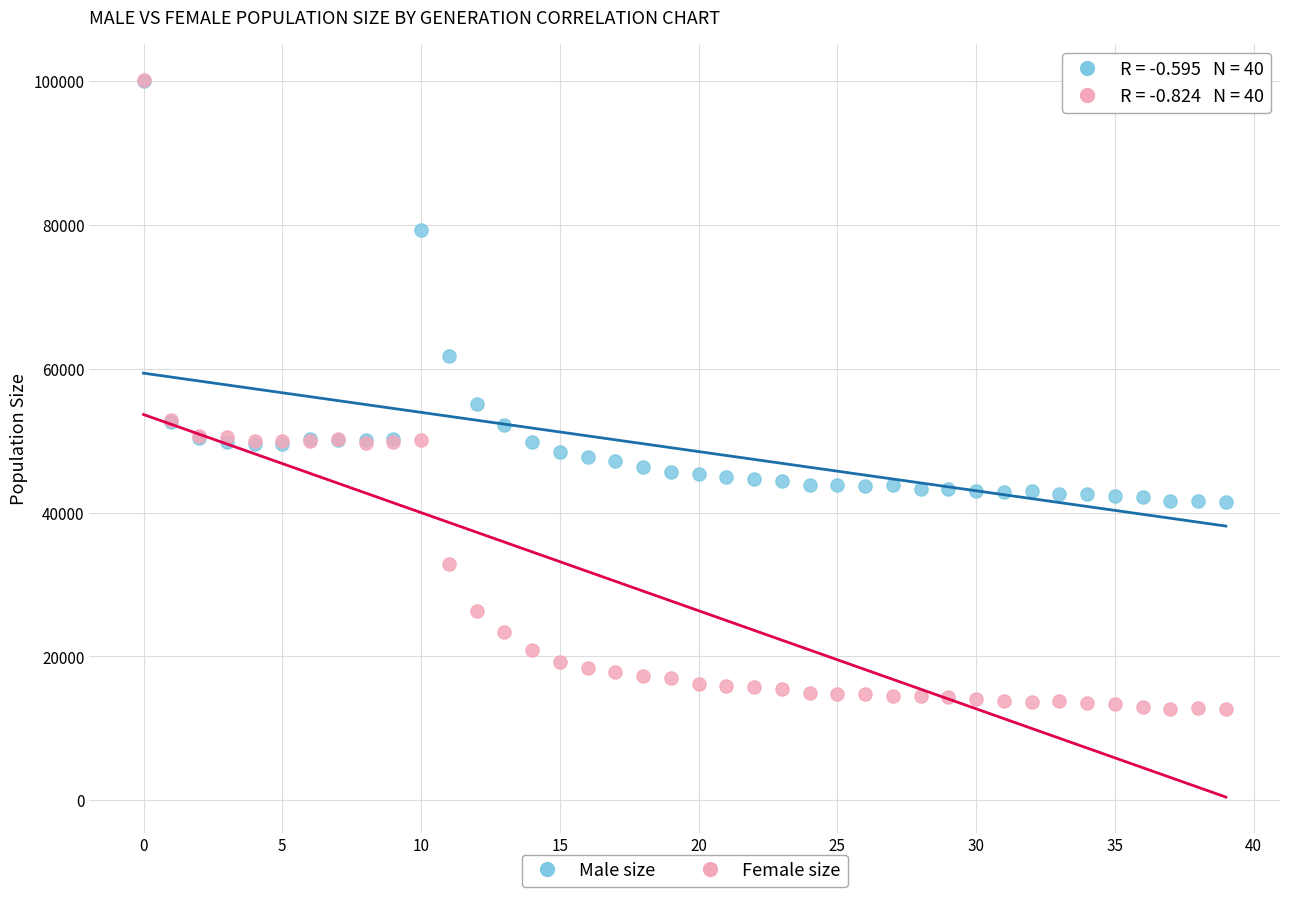

In the Female size series, what Y value is closest to 56388?

52859